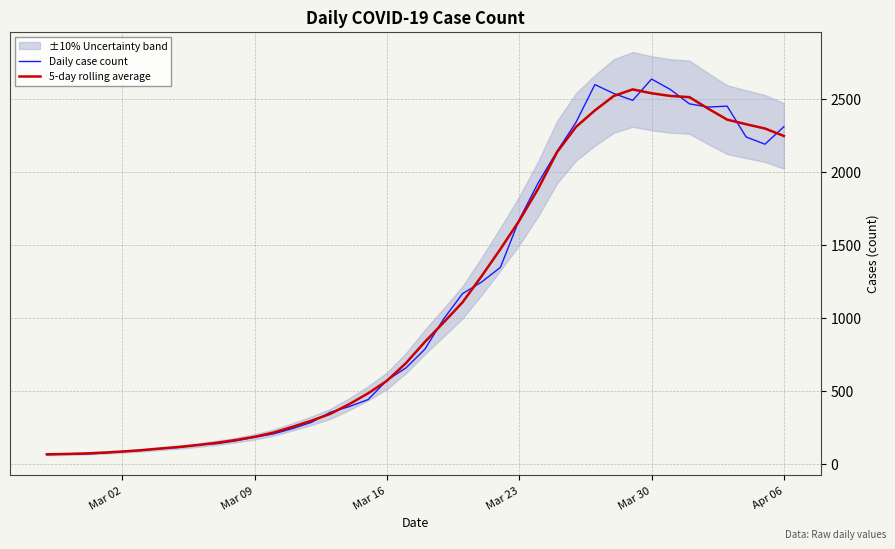

What is the difference between the maximum and minimum values in the Daily case count series?

2577.0